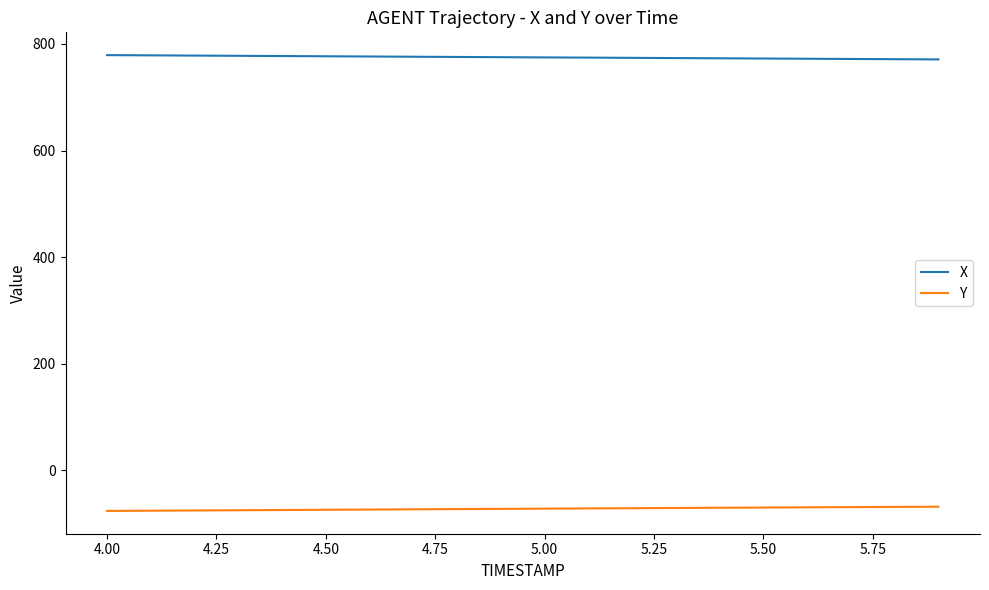

List the series in order of their overall mean, lowest first.

Y, X